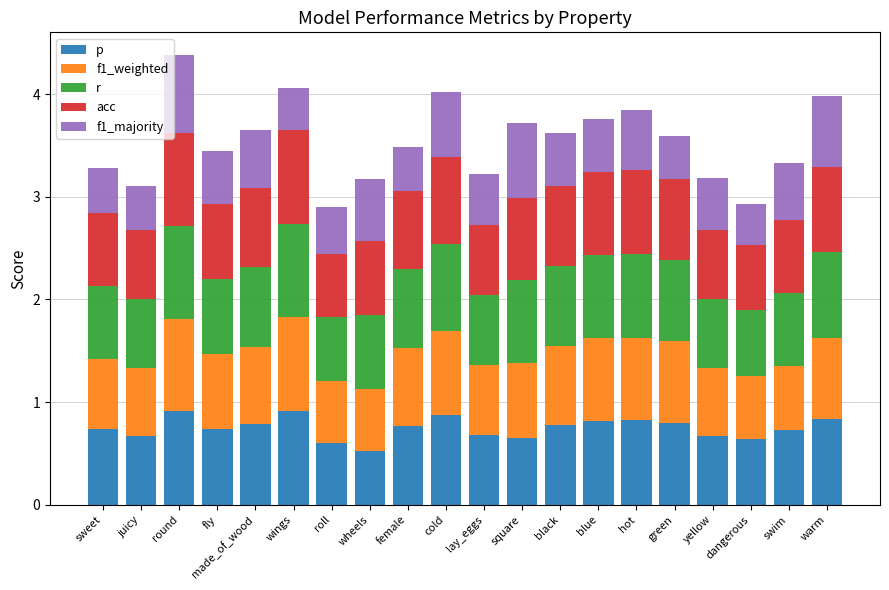

What is the total value across all series at lay_eggs?

3.2